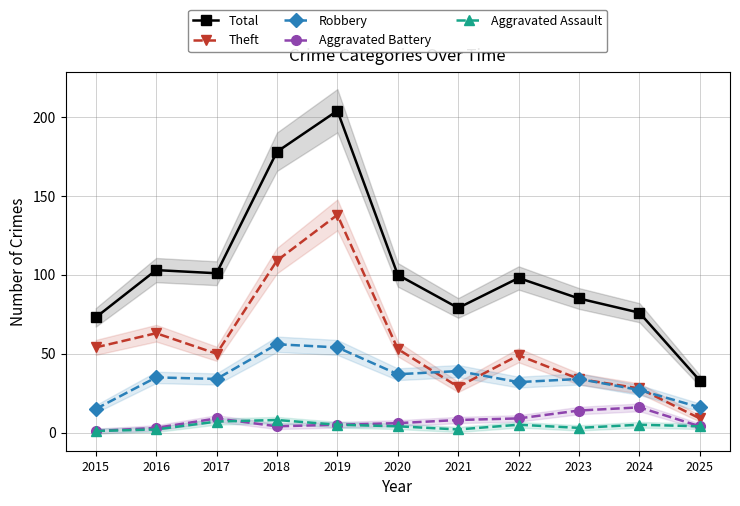

Reading left to right, list all the values displayed in this chart.

Total: 73	103	101	178	204	100	79	98	85	76	33
Theft: 54	63	50	109	138	53	29	49	34	28	9
Robbery: 15	35	34	56	54	37	39	32	34	27	16
Aggravated Battery: 1	3	9	4	5	6	8	9	14	16	4
Aggravated Assault: 1	2	7	8	5	4	2	5	3	5	4